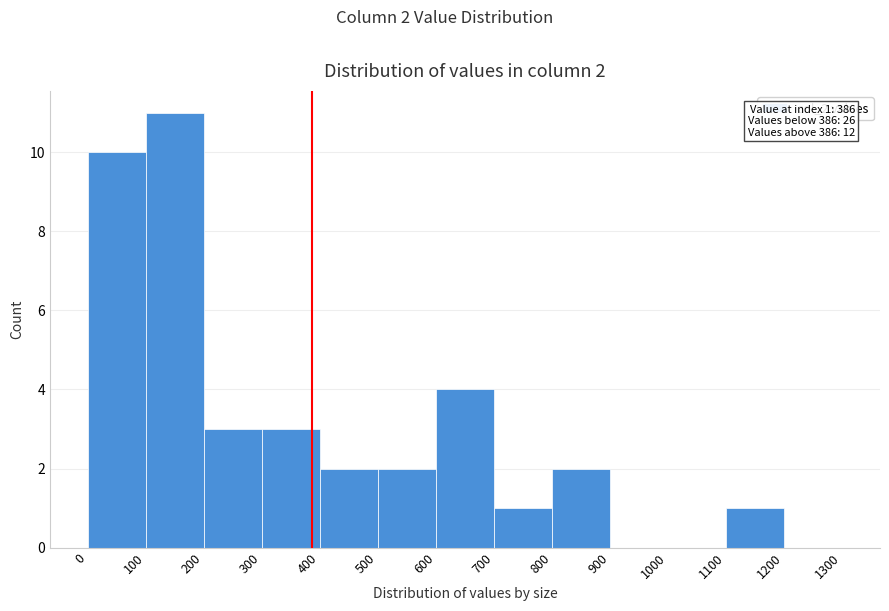

Over which range of the x-axis is the bar tallest?

100 to 200